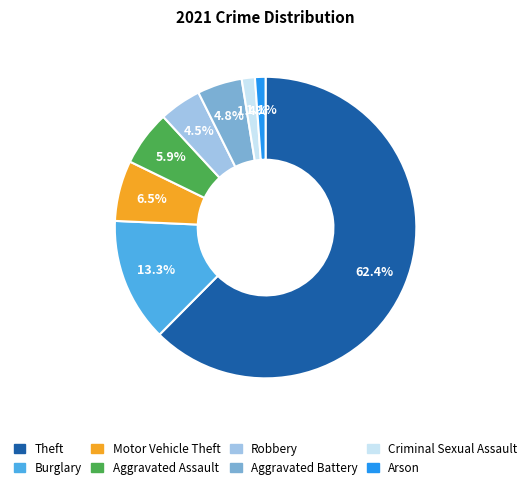

What is the ratio of the value at Aggravated Assault to the value at Burglary?

0.4